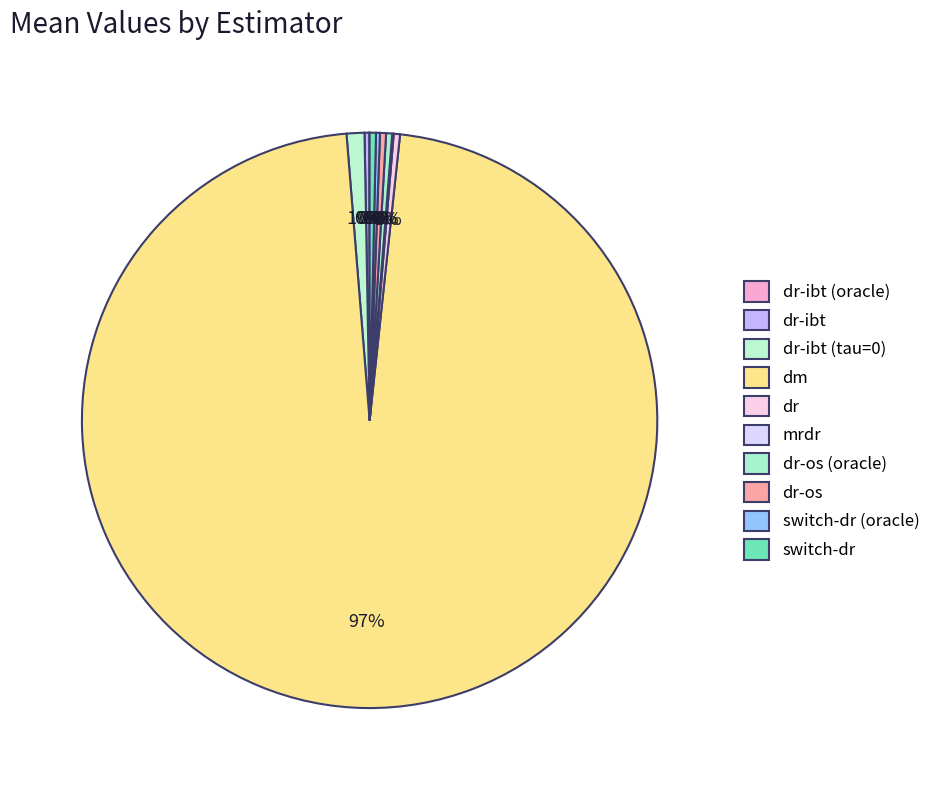

Is it true that switch-dr (oracle) is 1% of the pie?

False